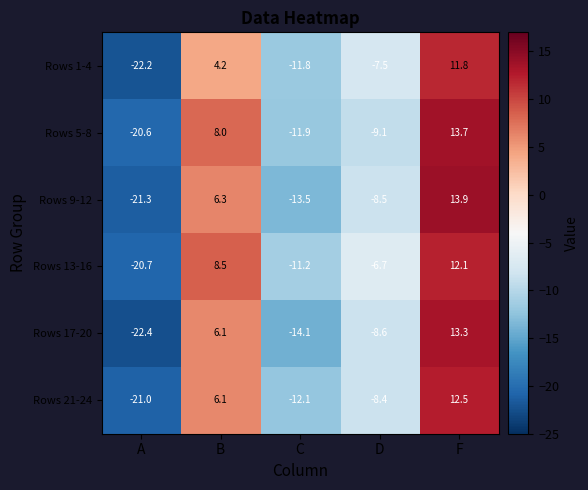

Rank the series at A from lowest to highest value.

Rows 17-20, Rows 1-4, Rows 9-12, Rows 21-24, Rows 13-16, Rows 5-8